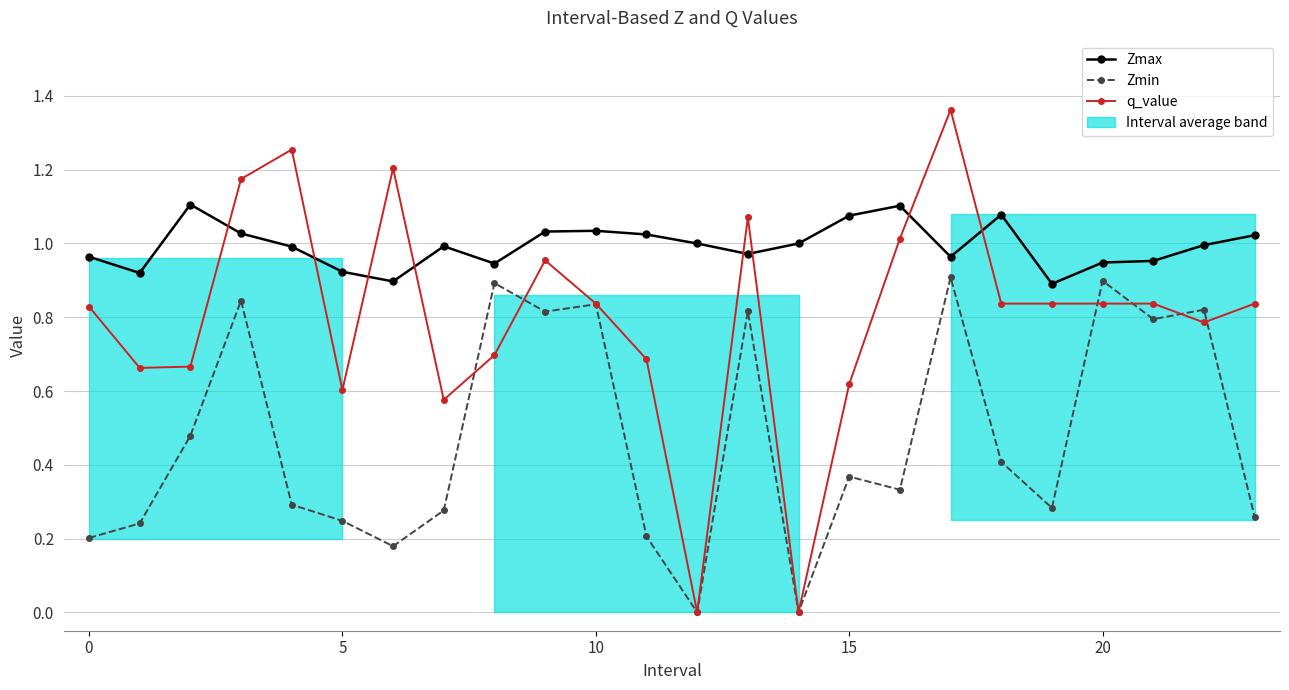

What is the highest value of the Zmax series?

1.1